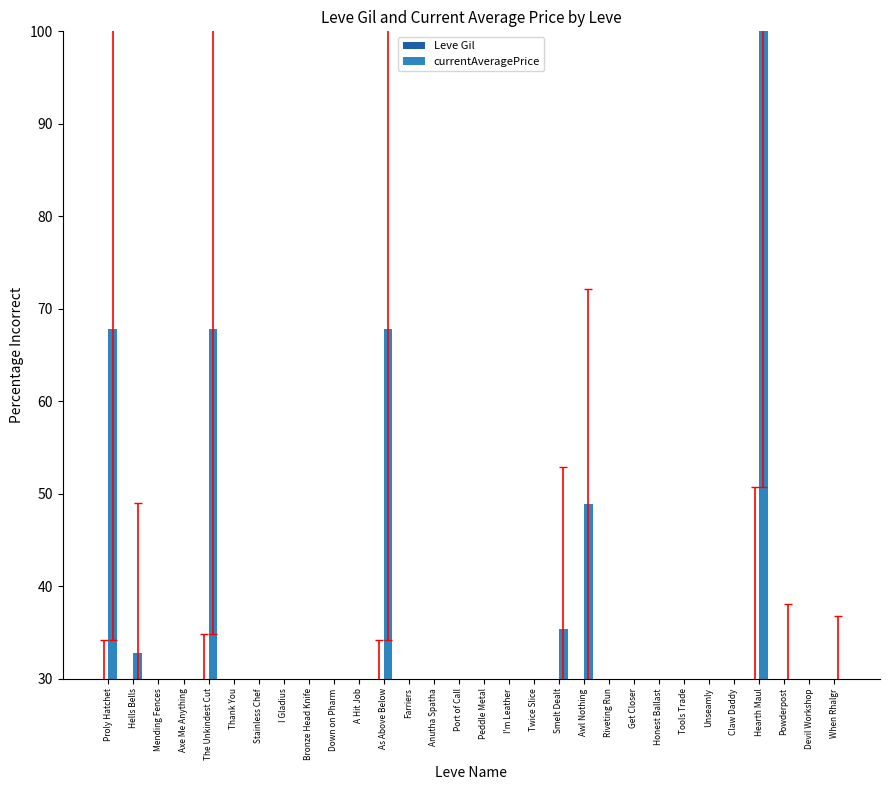

What is the label of the 19th bar from the right?

As Above Below